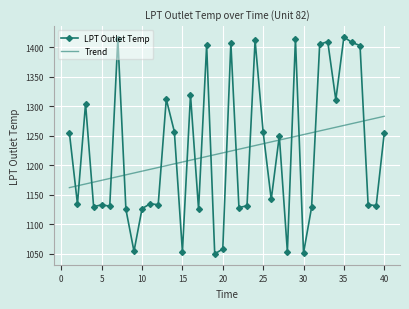

List the series in order of their peak value, lowest first.

Trend, LPT Outlet Temp